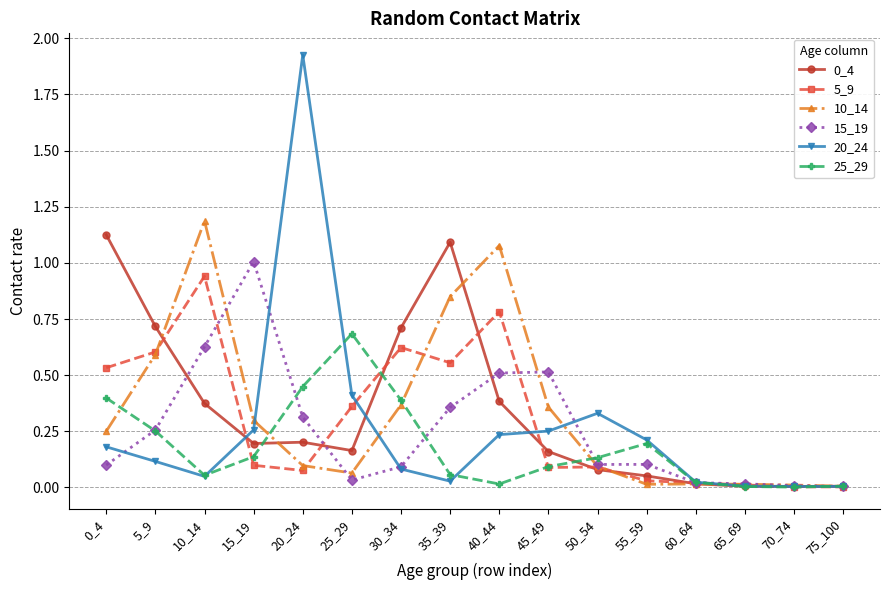

Which category has the highest value across all series?

20_24